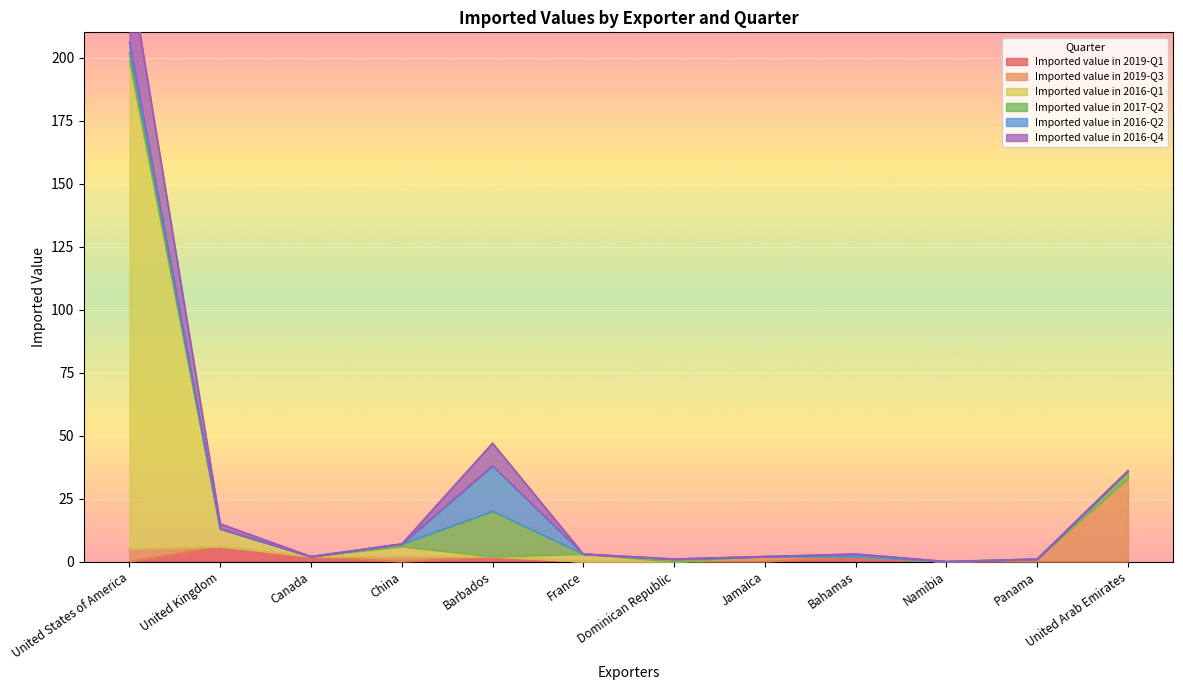

The Imported value in 2019-Q1 series shows 0 at United Arab Emirates. True or false?

True